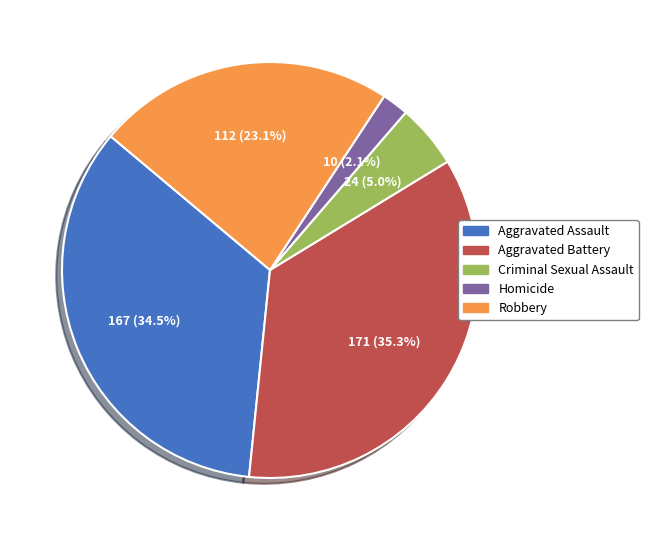

Count the number of slices in the pie.

5